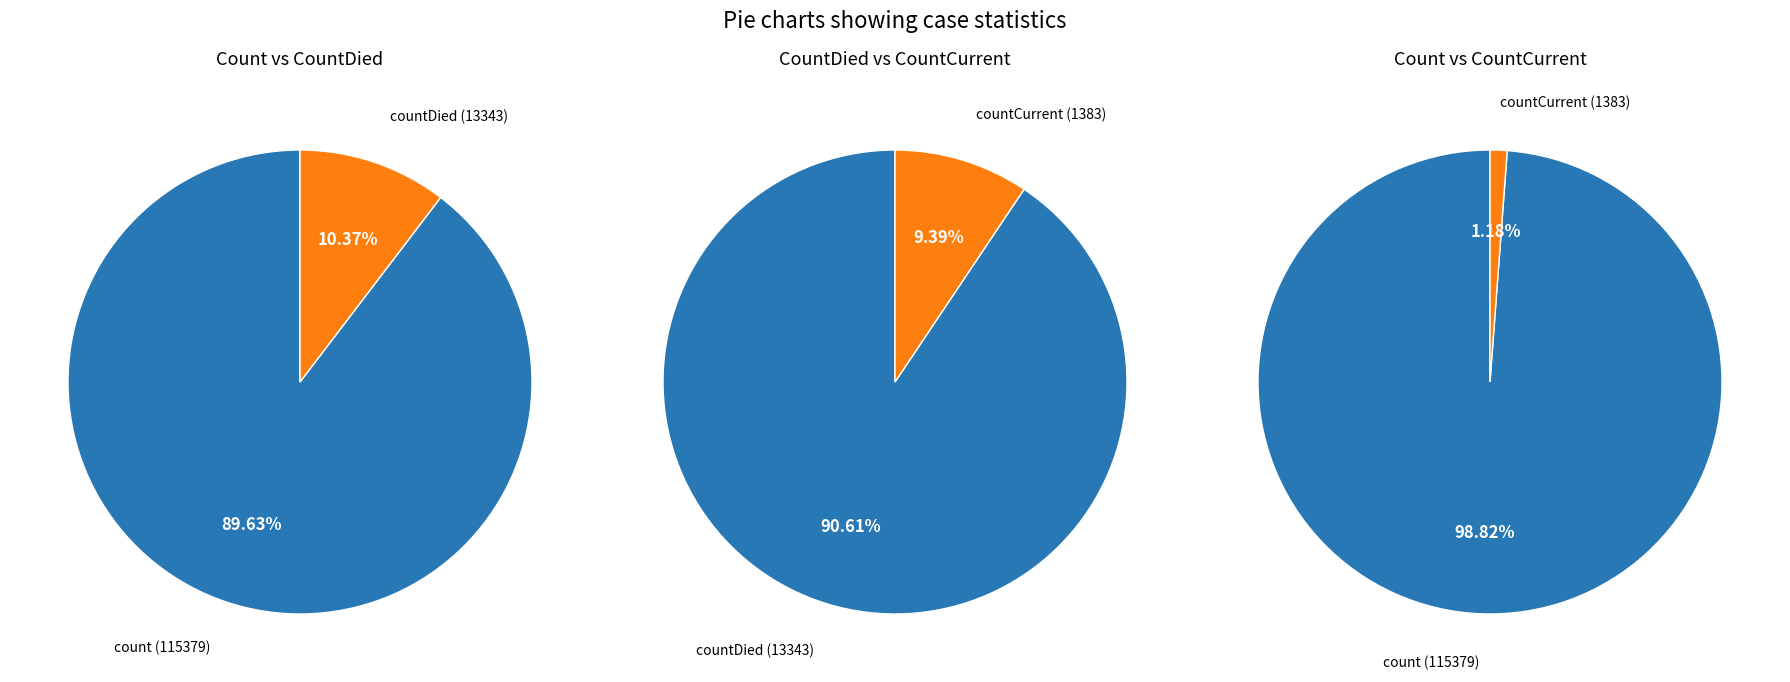

Which slice is the smallest?

countCurrent